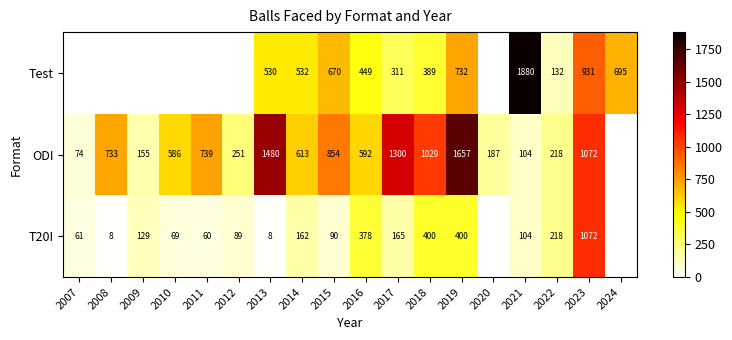

Is the value of ODI at 2010 greater than the value of Test at 2022?

Yes